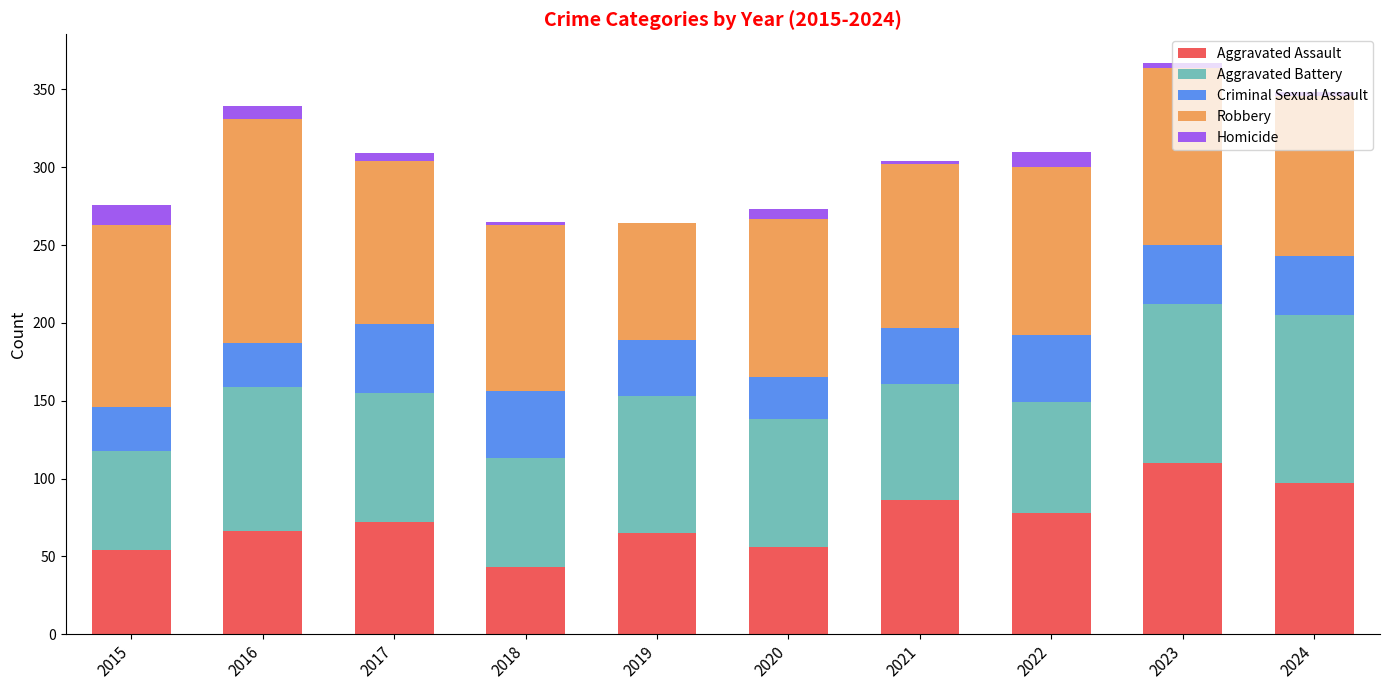

Is it true that Aggravated Assault equals 56 at 2020?

True